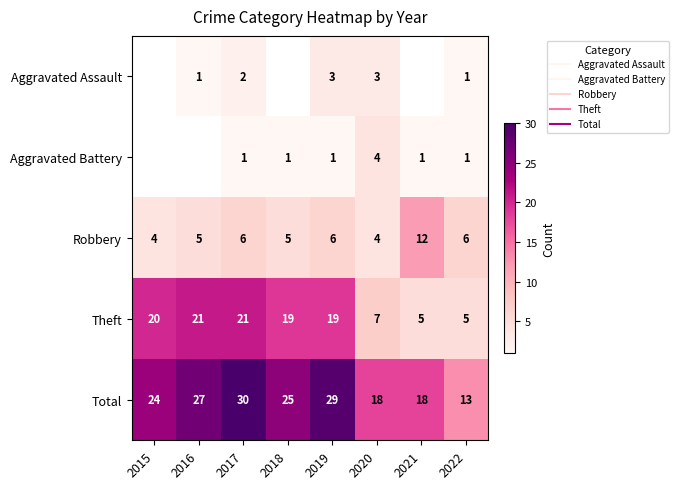

The Robbery series shows 4.0 at 2015. True or false?

True